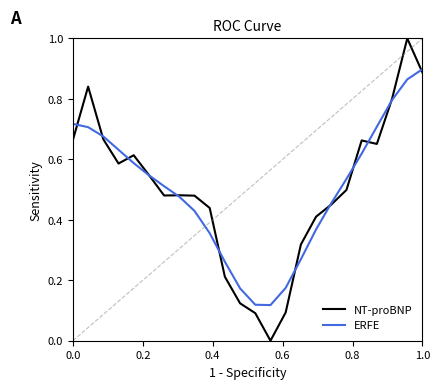

True or false: NT-proBNP and ERFE cross at least once.

True